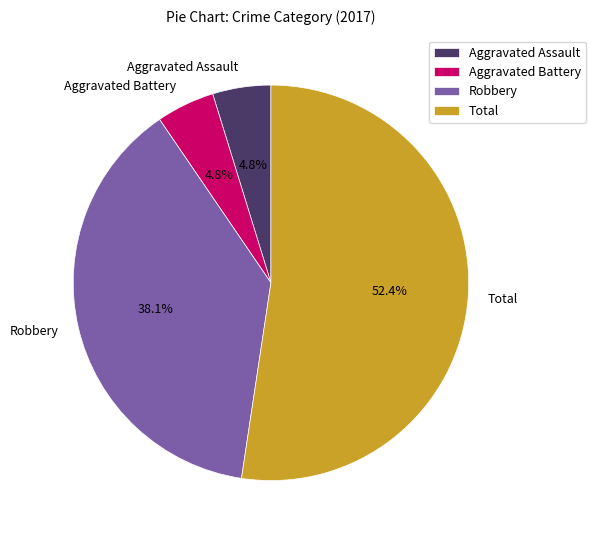

To the nearest percent, what is the average slice percentage?

25%